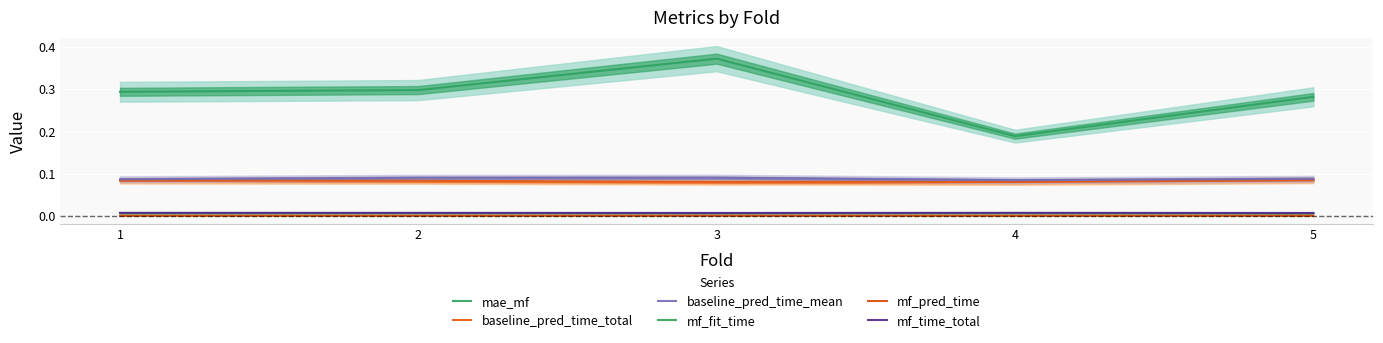

True or false: mae_mf and baseline_pred_time_mean intersect in this chart.

False